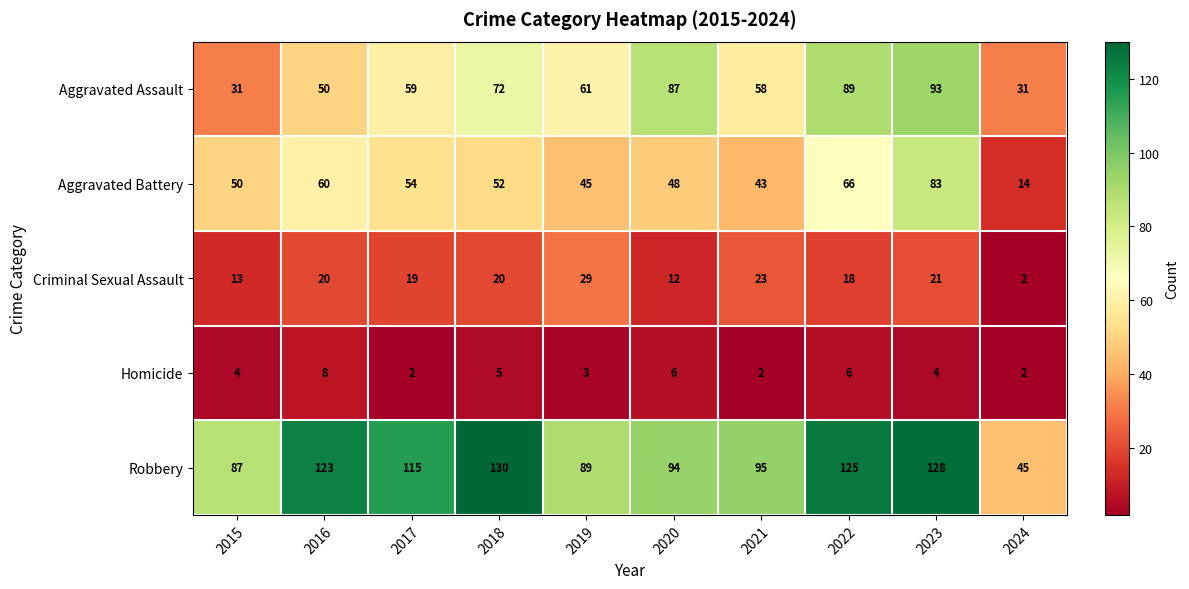

At which label is Criminal Sexual Assault closest to 15?

2015